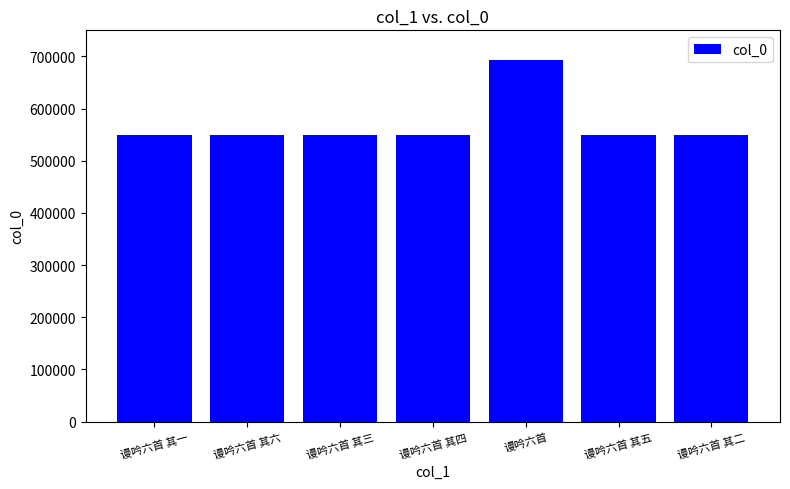

The value at 谩吟六首 其二 is 549784. True or false?

True